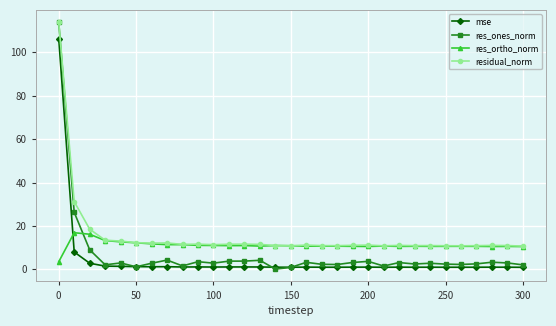

What is the average value of the residual_norm series?

15.5